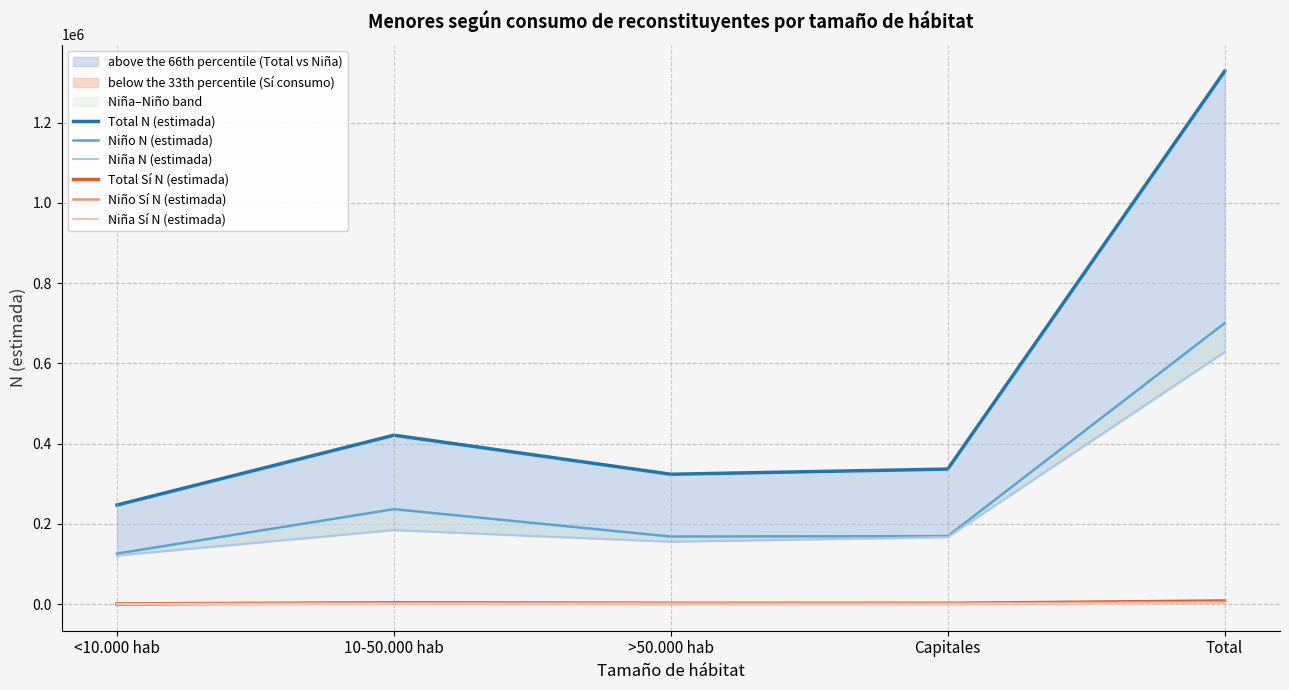

What position from the left is Total?

5